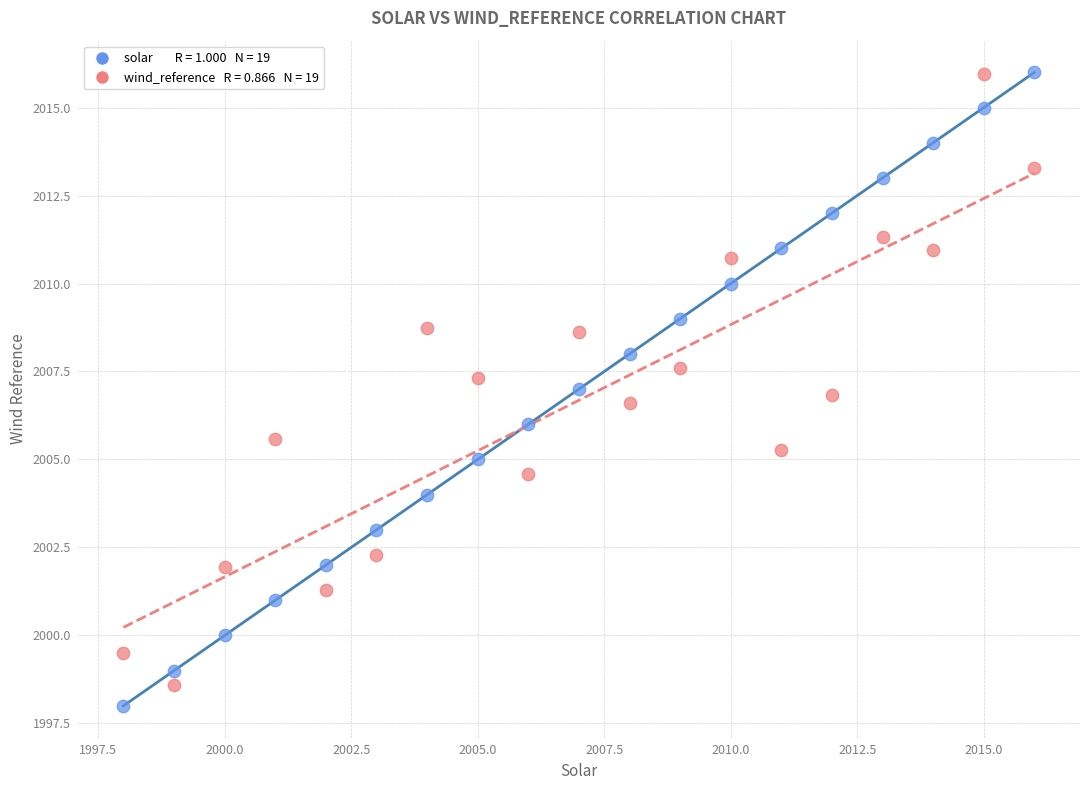

Across all data points, what is the range of Y values (max minus min)?

18.0